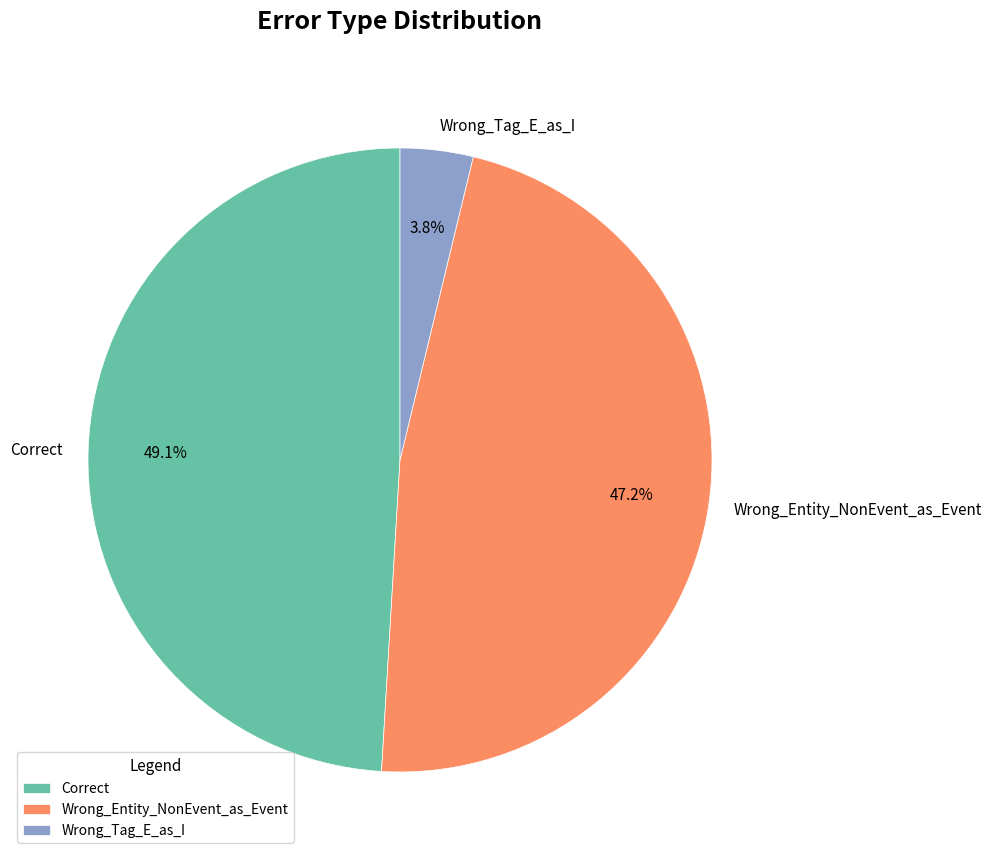

Is it true that Wrong_Entity_NonEvent_as_Event is 47% of the pie?

True